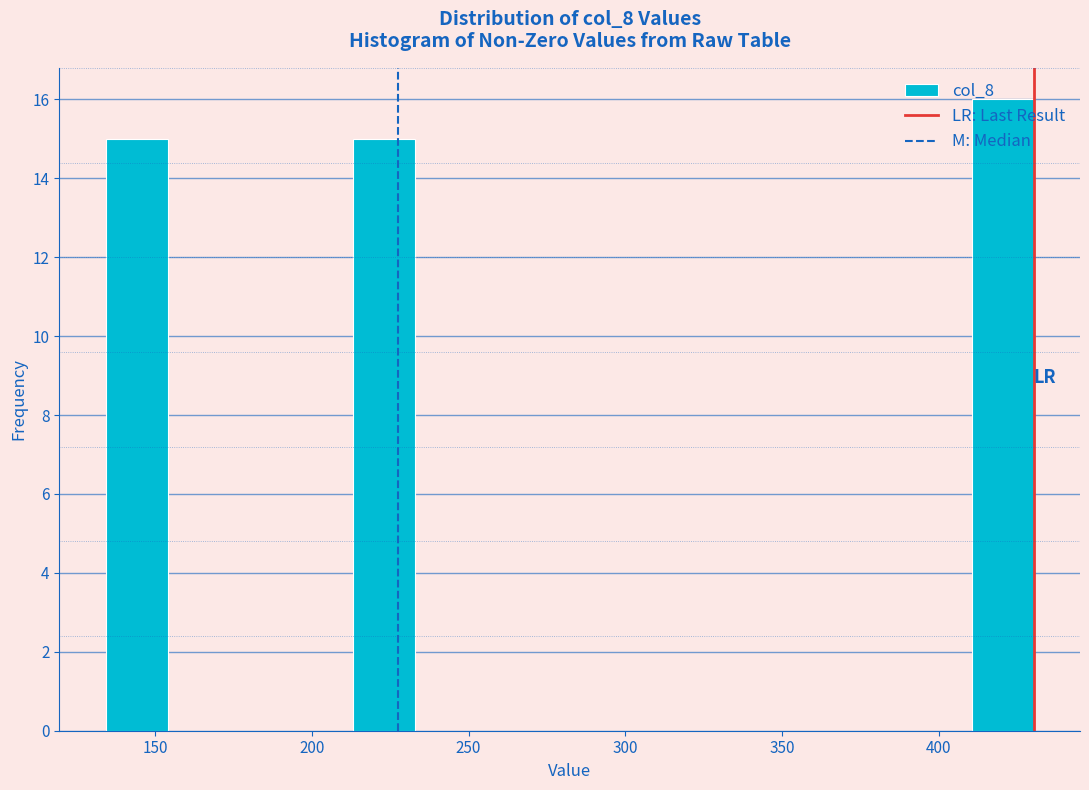

Around what value on the x-axis is the tallest bar? Give the approximate position of its centre, as read against the axis.

420